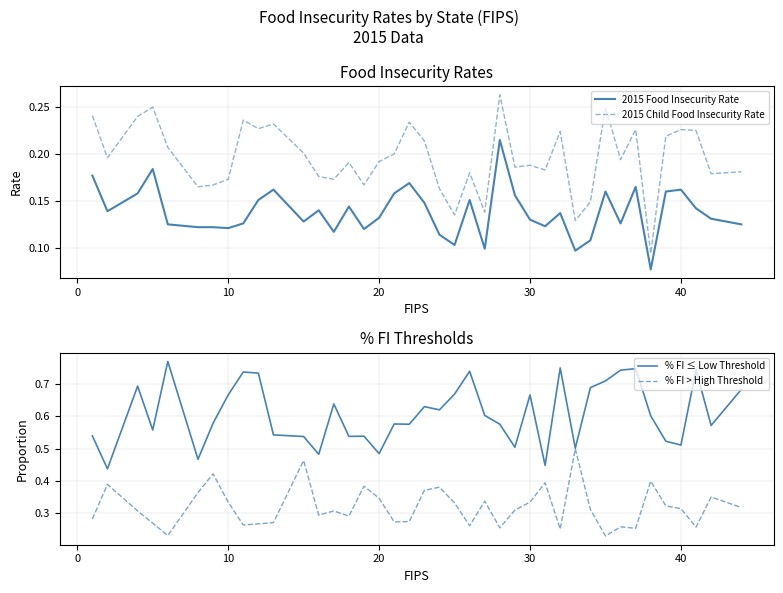

True or false: 2015 Food Insecurity Rate and 2015 Child Food Insecurity Rate intersect in this chart.

False